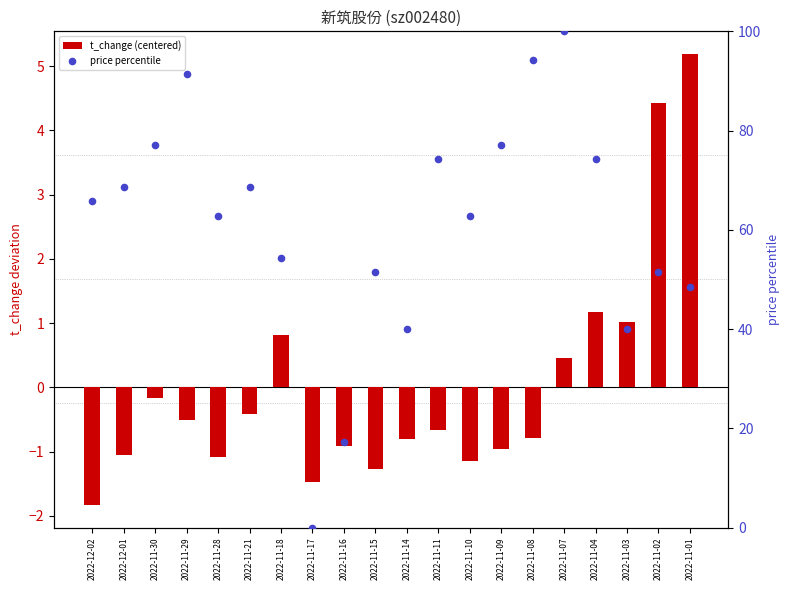

Which series has the largest Y range (max minus min)?

price percentile